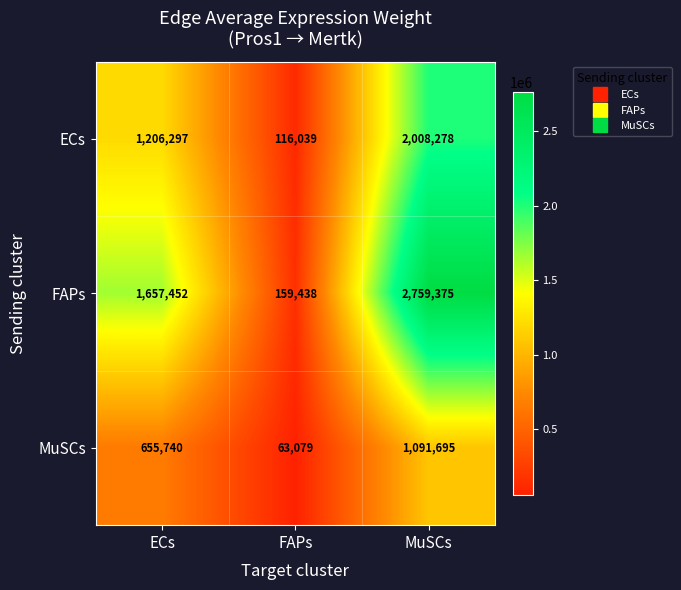

At which category does the chart reach its peak across all series?

MuSCs